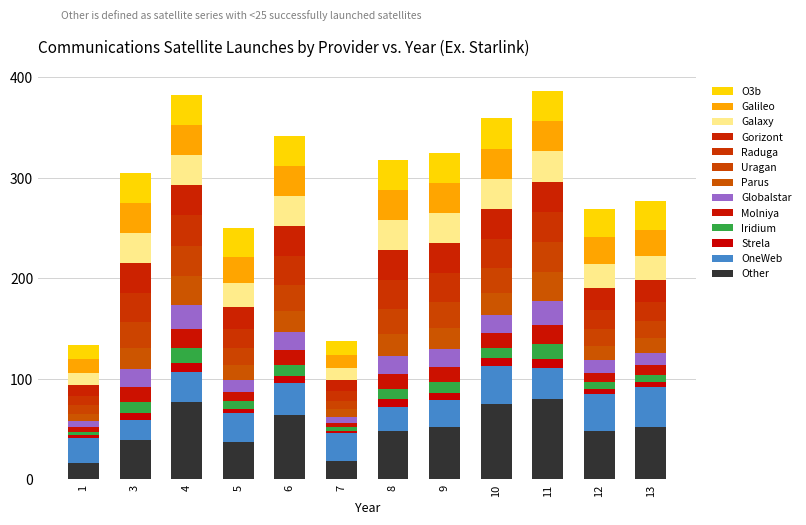

Does the chart contain stacked bars?

Yes